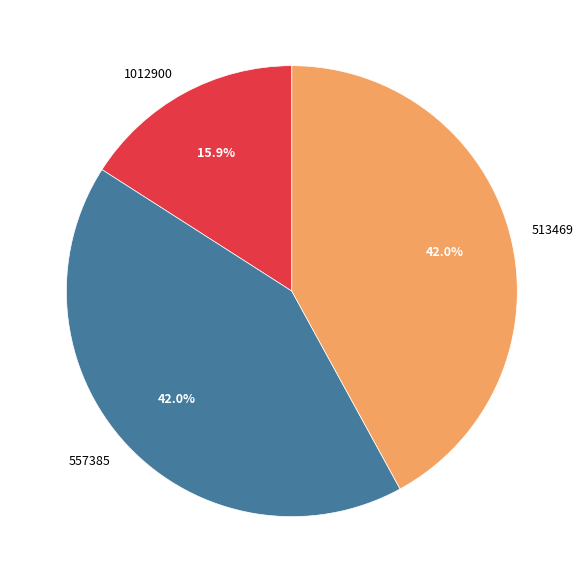

Does 557385 account for over 50% of the chart?

No